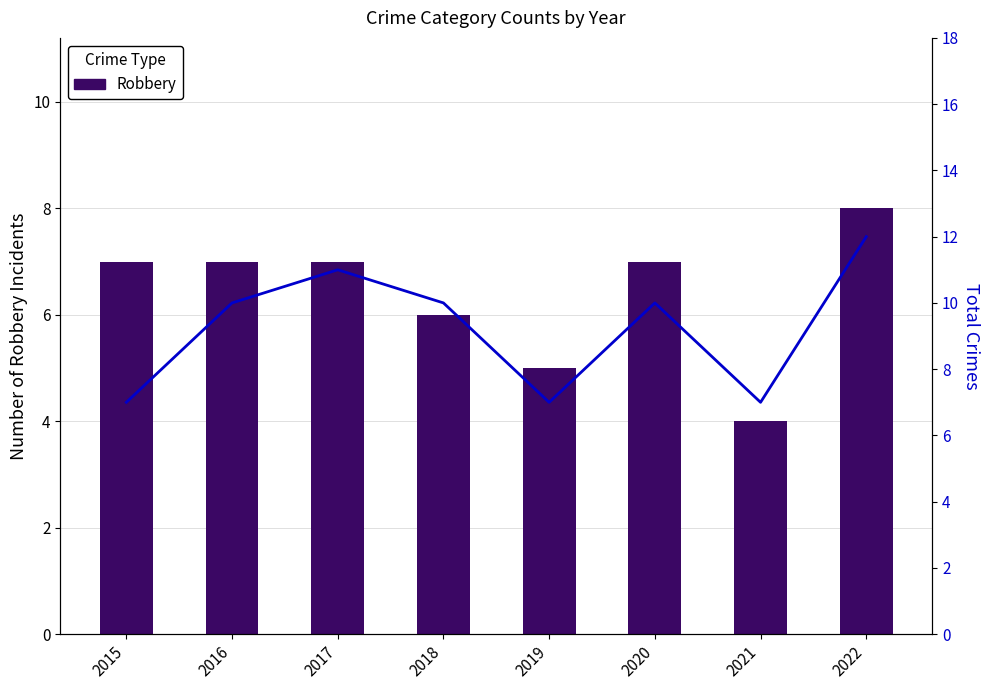

Is it true that Total equals 16 at 2016?

False